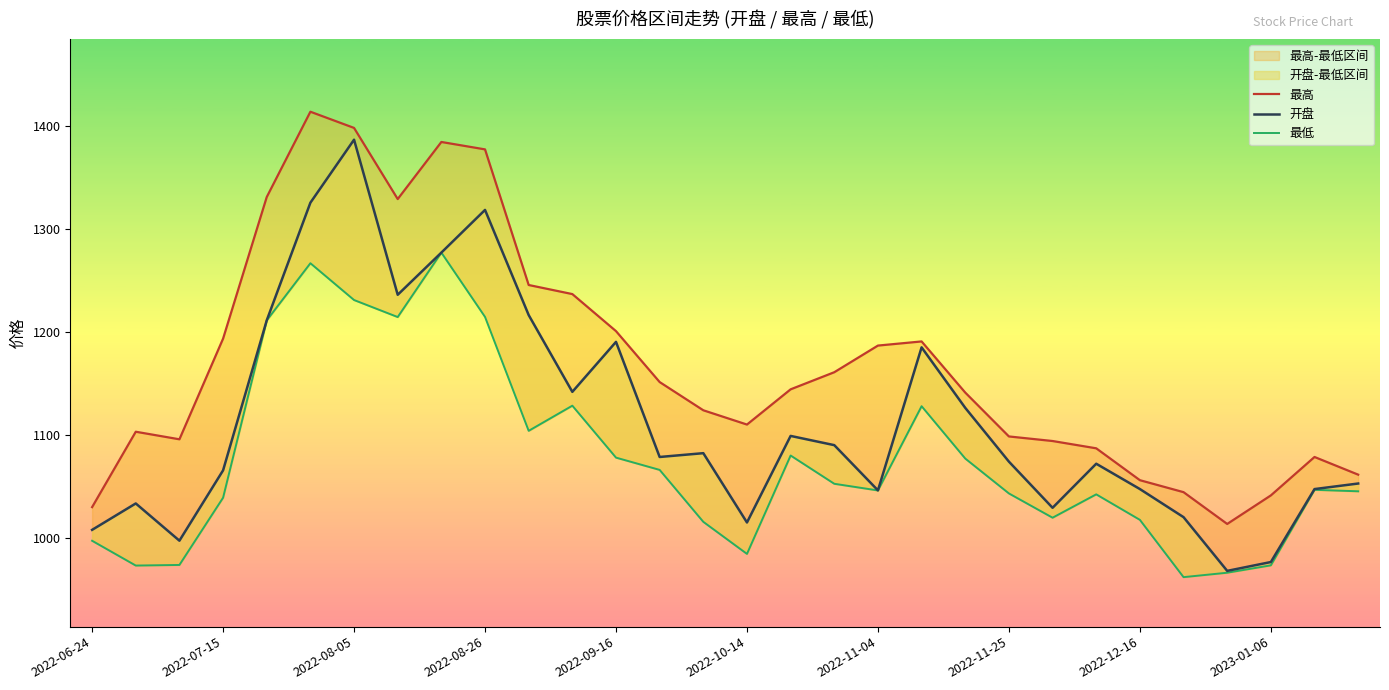

What is the smallest value displayed?

961.5